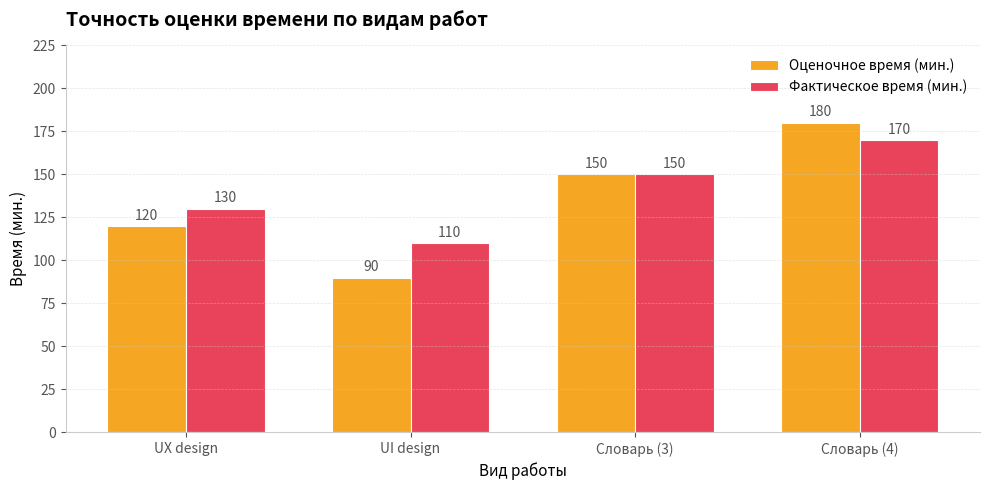

Reading right to left, transcribe all the data shown in this chart.

Оценочное время (мин.): 180	150	90	120
Фактическое время (мин.): 170	150	110	130